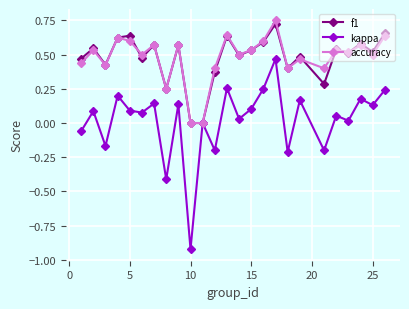

Which series has the widest spread of values?

kappa